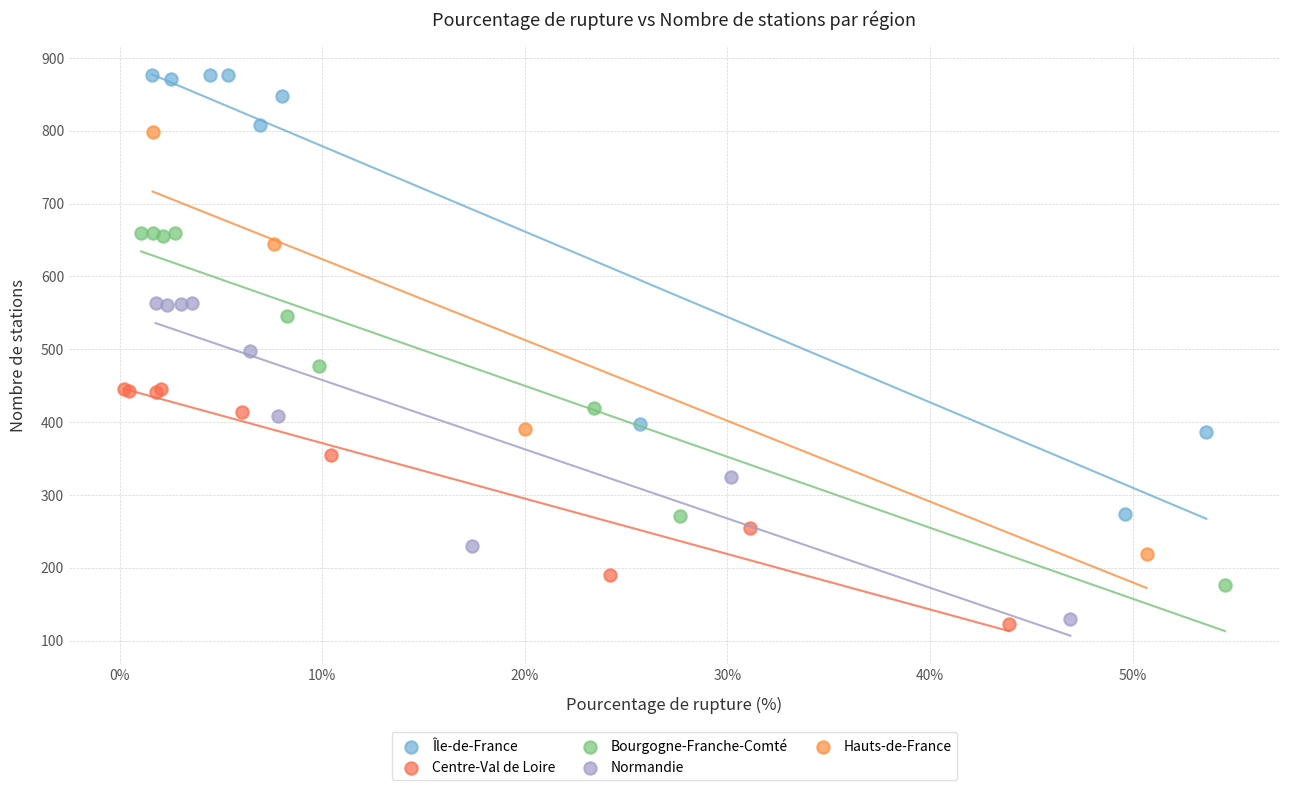

Which series contains the highest Y value?

Île-de-France